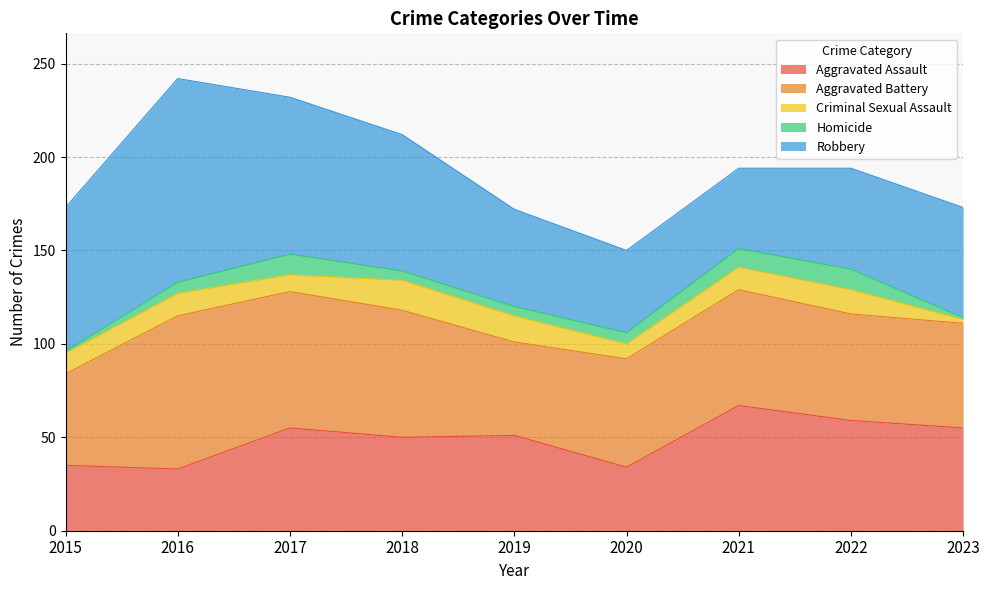

What are all the series names shown in the legend?

Aggravated Assault, Aggravated Battery, Criminal Sexual Assault, Homicide, Robbery